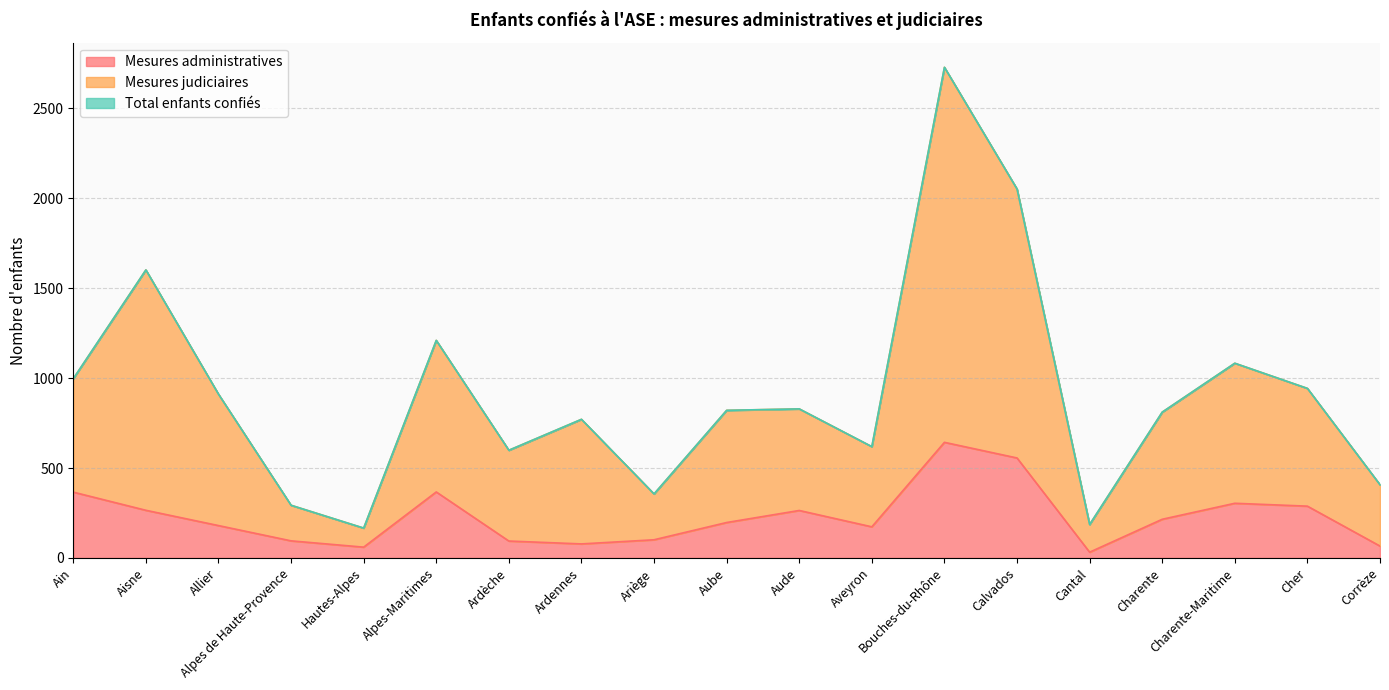

Reading left to right, transcribe all the data shown in this chart.

Mesures judiciaires: Ain=997	Aisne=1602	Allier=911	Alpes de Haute-Provence=293	Hautes-Alpes=166	Alpes-Maritimes=1210	Ardèche=599	Ardennes=771	Ariège=356	Aube=821	Aude=829	Aveyron=619	Bouches-du-Rhône=2729	Calvados=2052	Cantal=186	Charente=811	Charente-Maritime=1083	Cher=943	Corrèze=407
Total enfants confiés: Ain=997	Aisne=1602	Allier=911	Alpes de Haute-Provence=293	Hautes-Alpes=166	Alpes-Maritimes=1210	Ardèche=599	Ardennes=771	Ariège=356	Aube=821	Aude=829	Aveyron=619	Bouches-du-Rhône=2729	Calvados=2052	Cantal=186	Charente=811	Charente-Maritime=1083	Cher=943	Corrèze=407
Mesures administratives: Ain=366	Aisne=265	Allier=180	Alpes de Haute-Provence=95	Hautes-Alpes=60	Alpes-Maritimes=367	Ardèche=94	Ardennes=78	Ariège=101	Aube=197	Aude=264	Aveyron=173	Bouches-du-Rhône=643	Calvados=556	Cantal=32	Charente=215	Charente-Maritime=304	Cher=288	Corrèze=66